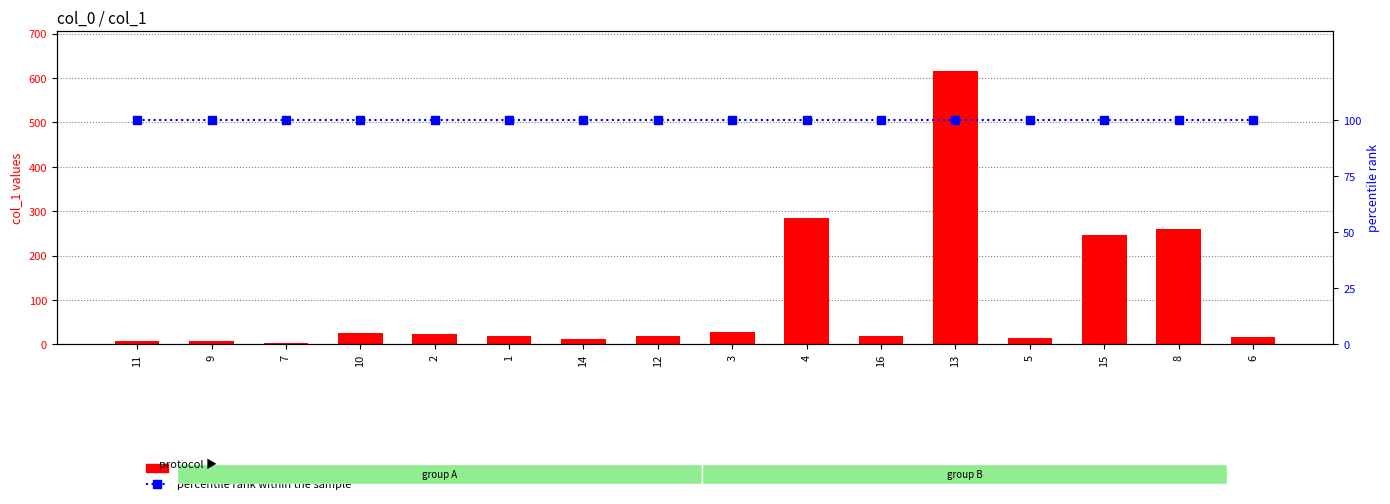

Rank the series at 5 from highest to lowest value.

percentile rank within the sample, col_1